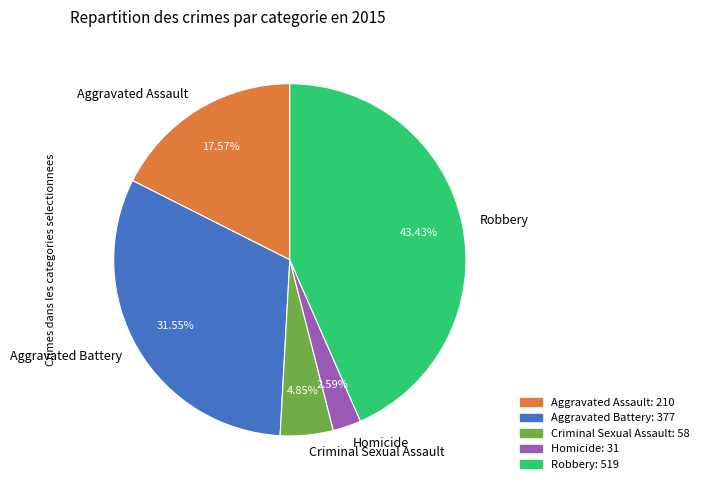

Does any single category account for the majority?

No